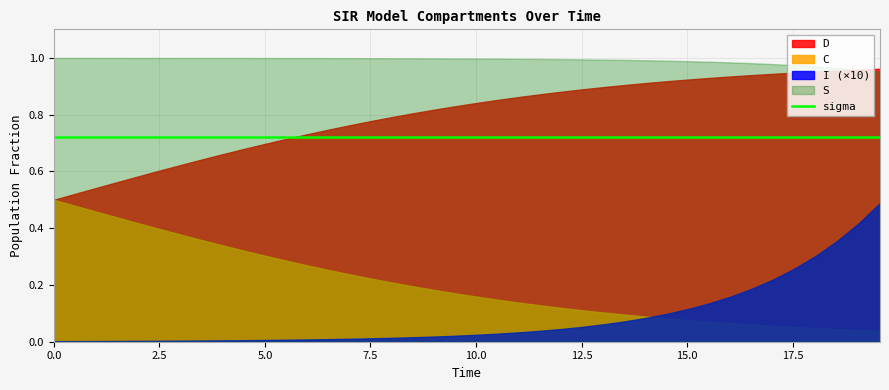

The value of sigma at 10.535117056856187 is 0.7. True or false?

True